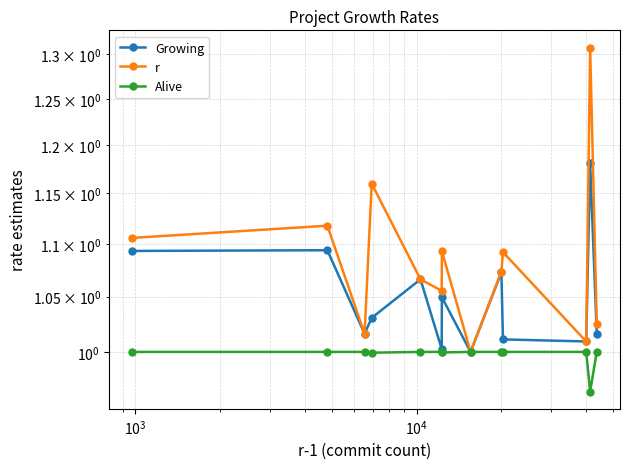

How many lines are shown in the chart?

3